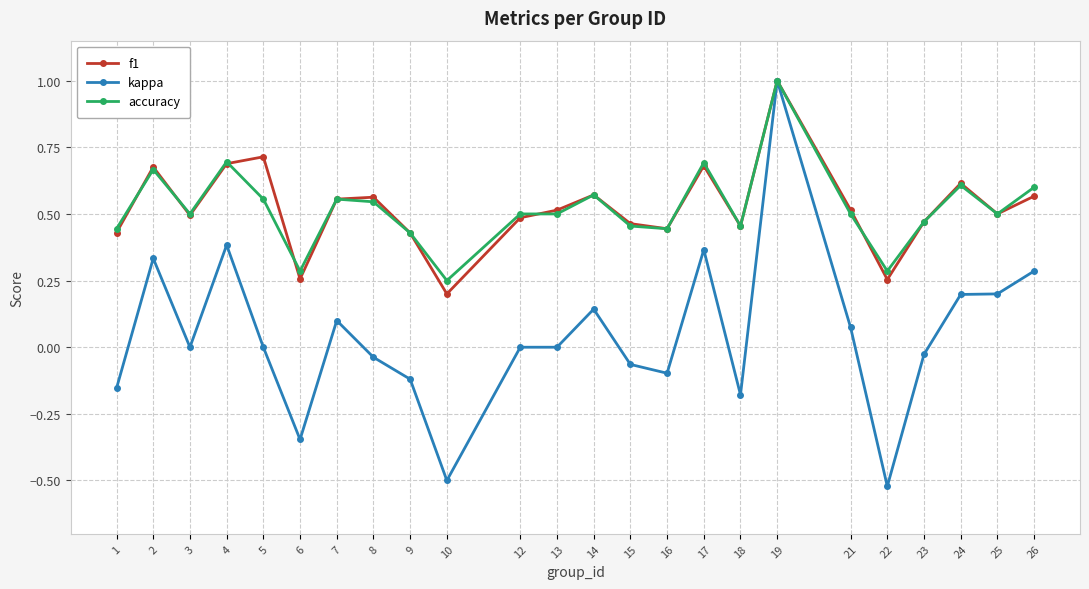

At which category does the chart reach its minimum across all series?

22